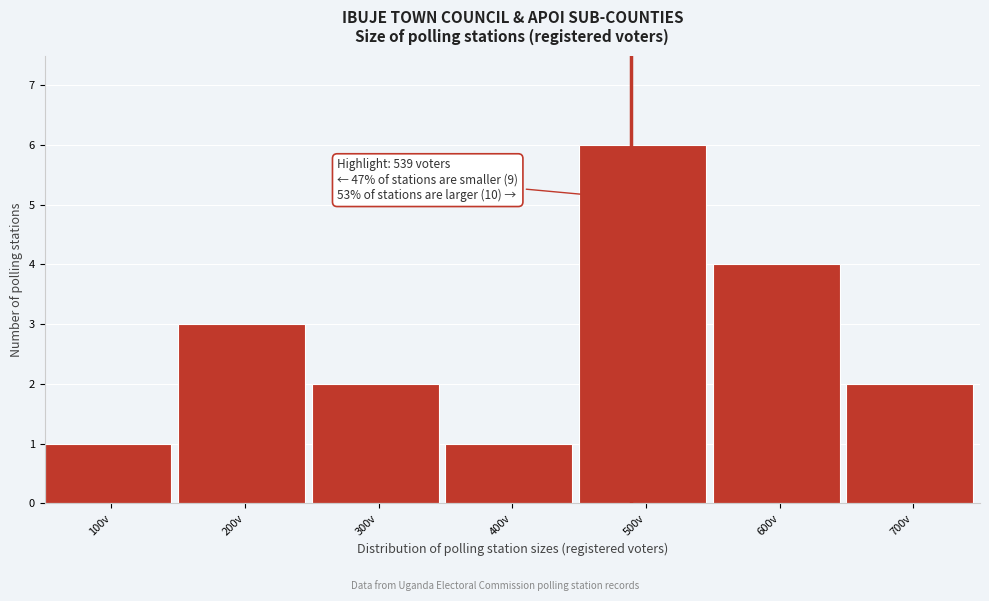

Reading left to right, what are all the values shown in this chart?

1	3	2	1	6	4	2